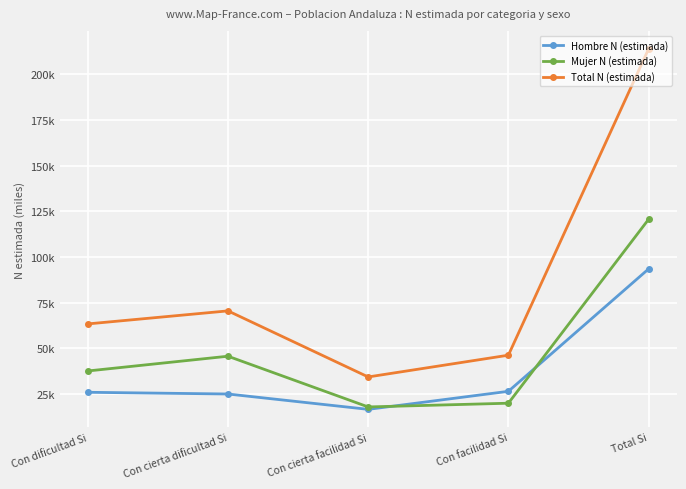

Reading left to right, list all the values displayed in this chart.

Hombre N (estimada): 25.8	24.9	16.4	26.3	93.4
Mujer N (estimada): 37.5	45.6	17.8	19.8	120.6
Total N (estimada): 63.3	70.4	34.2	46.1	214.0